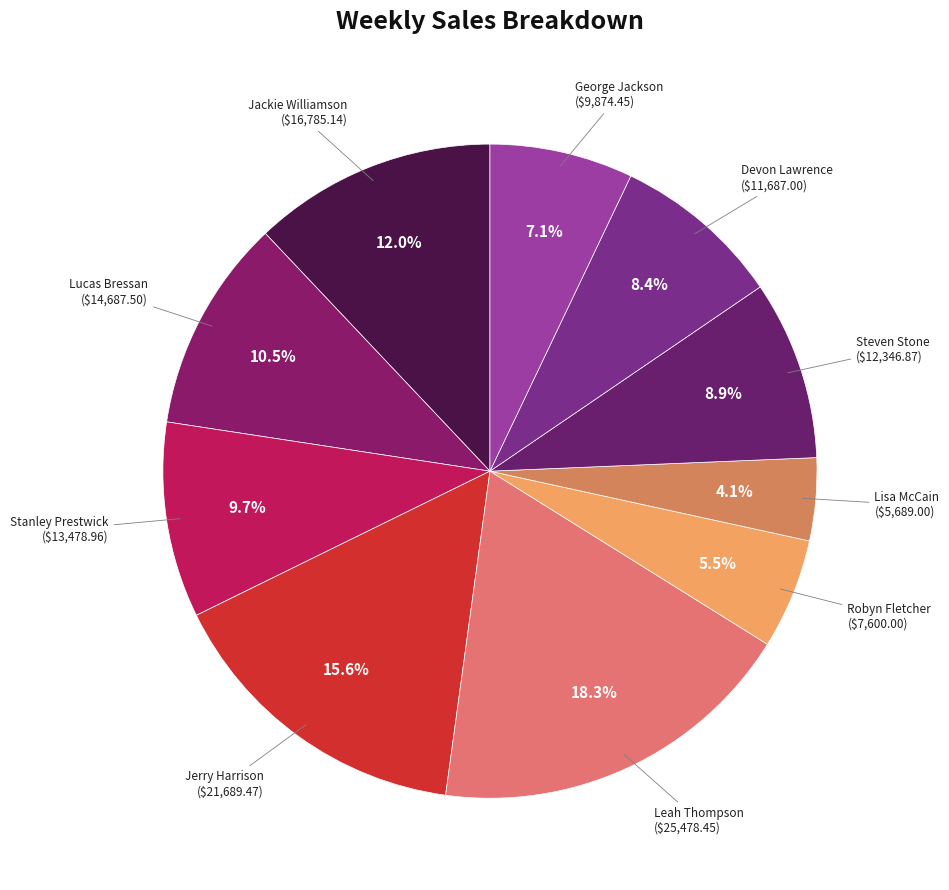

How many segments does this pie chart have?

10